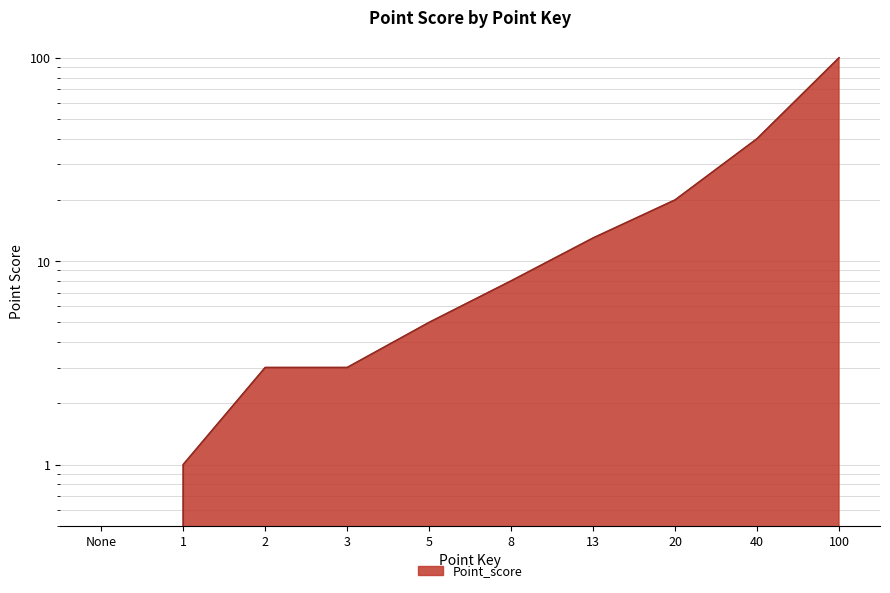

How many data points does each series have?

10